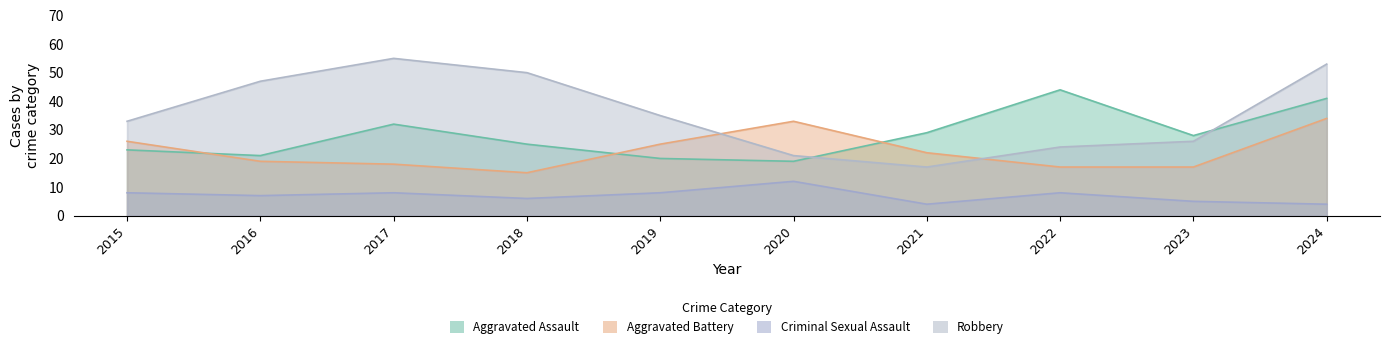

Between 2018 and 2017, which is larger?

2017